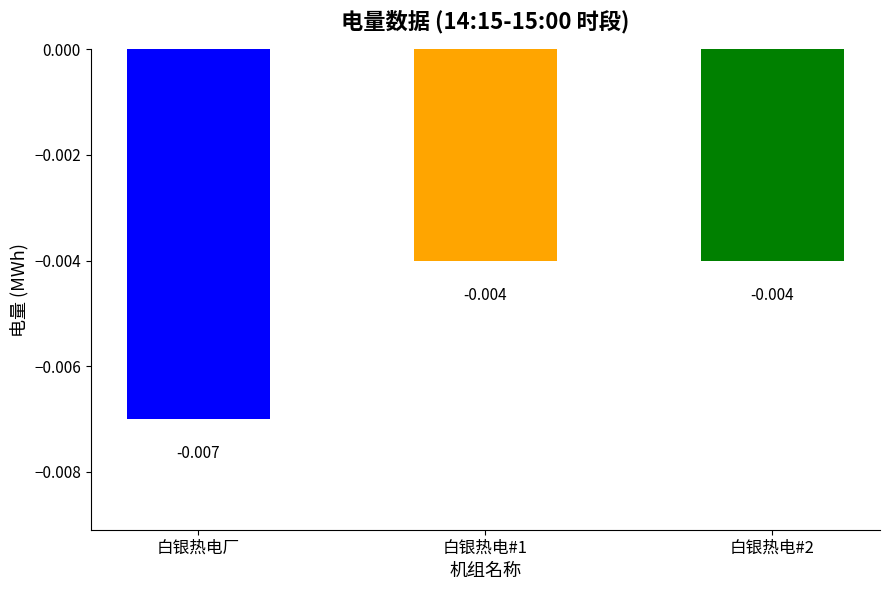

What are all the series names shown in the legend?

白银热电厂, 白银热电#1, 白银热电#2